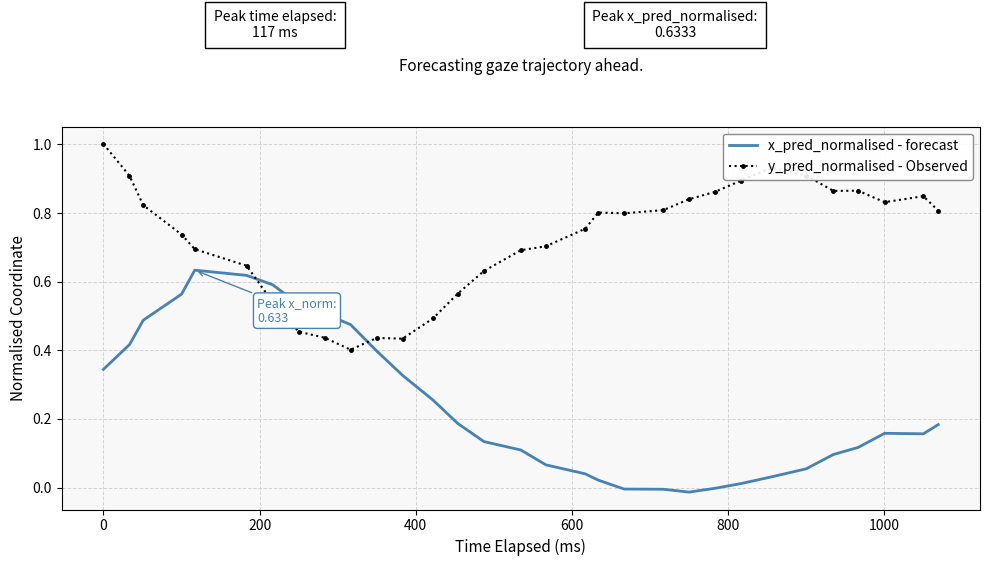

Which series has the largest total across all categories?

y_pred_normalised - Observed